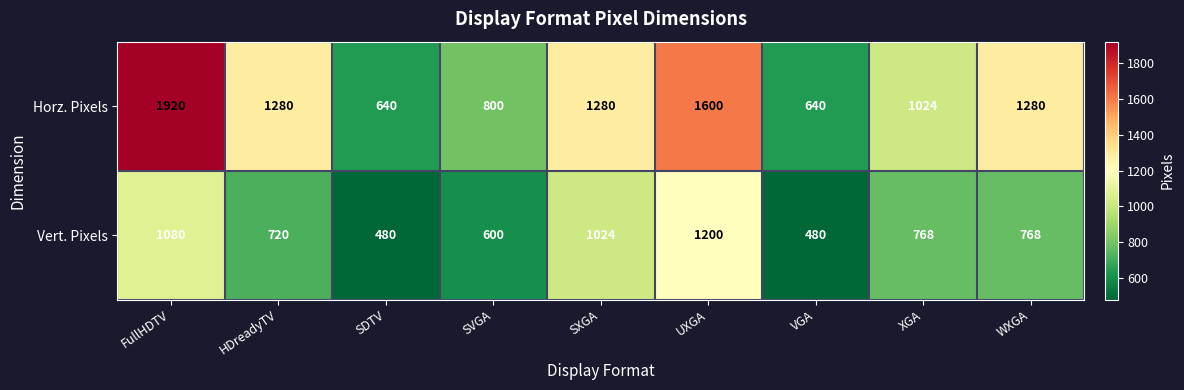

At which label does Horz. Pixels first exceed 1280?

FullHDTV